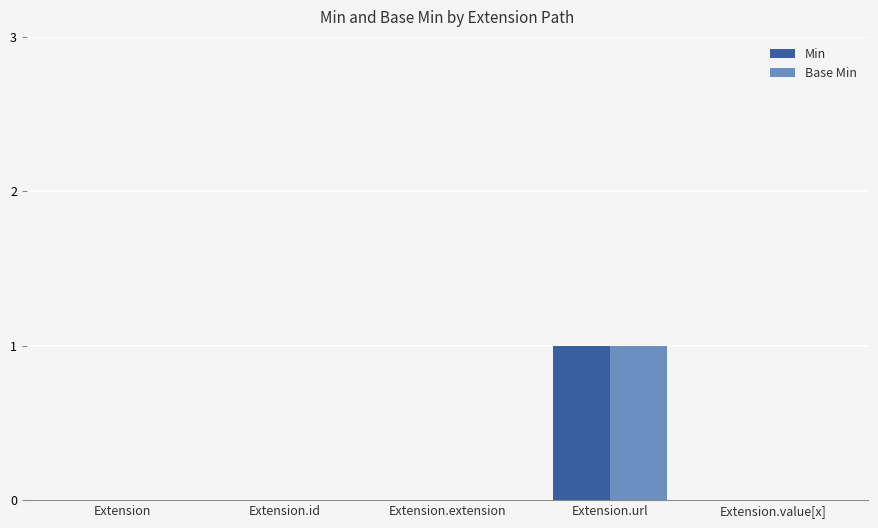

What are all the series names shown in the legend?

Min, Base Min